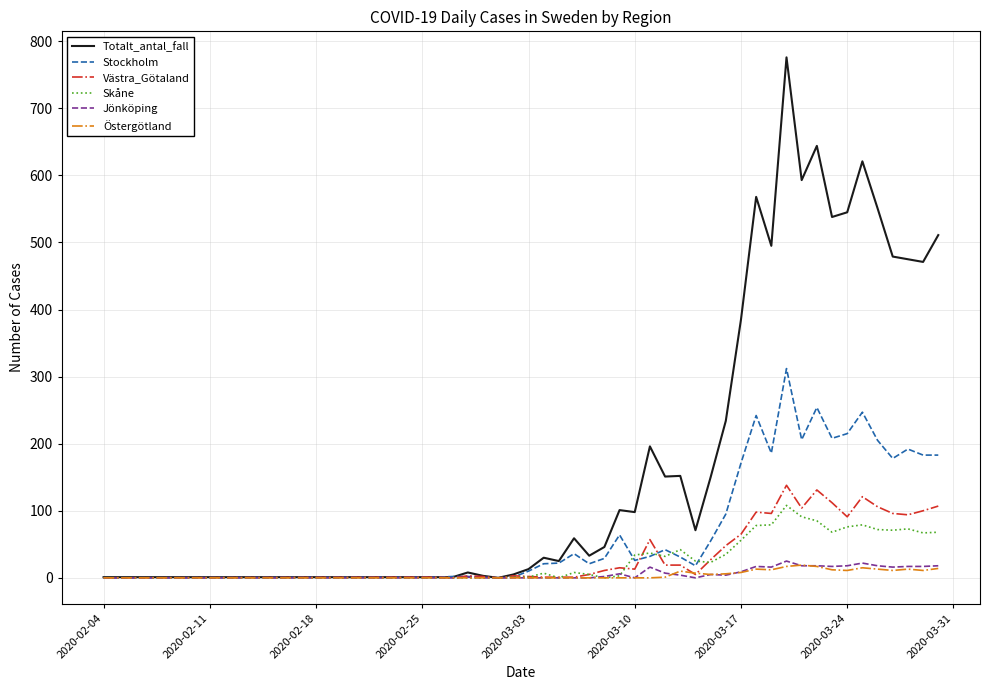

What is the greatest value displayed?

776